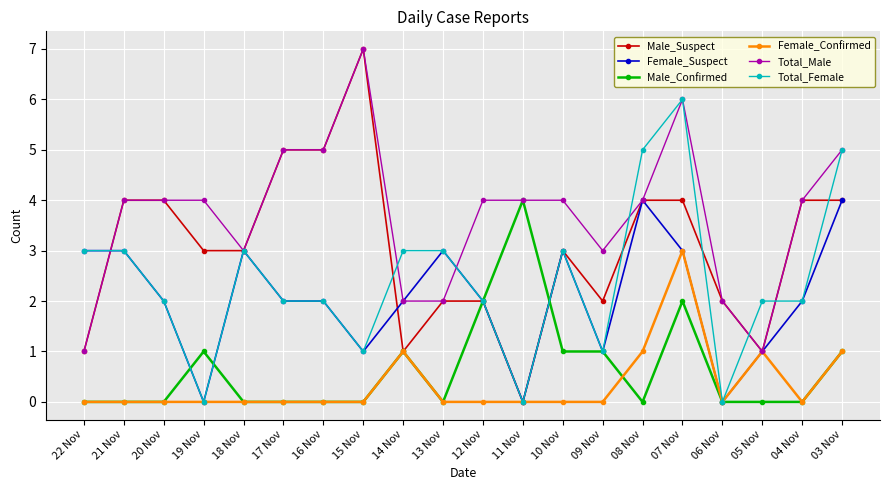

What is the label of the 19th point from the right?

21 Nov